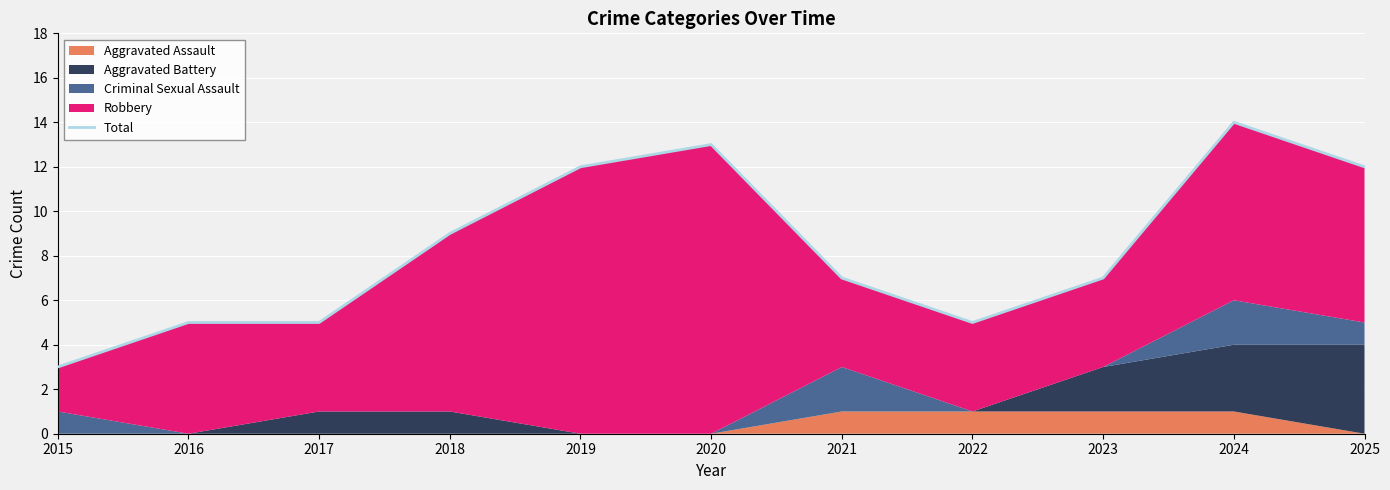

What is the difference between the maximum and second lowest values?

9